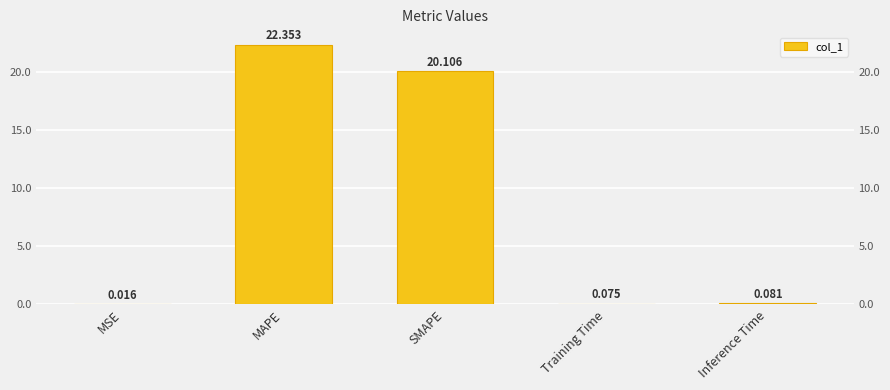

Is it true that the value at Training Time is 0.1?

True